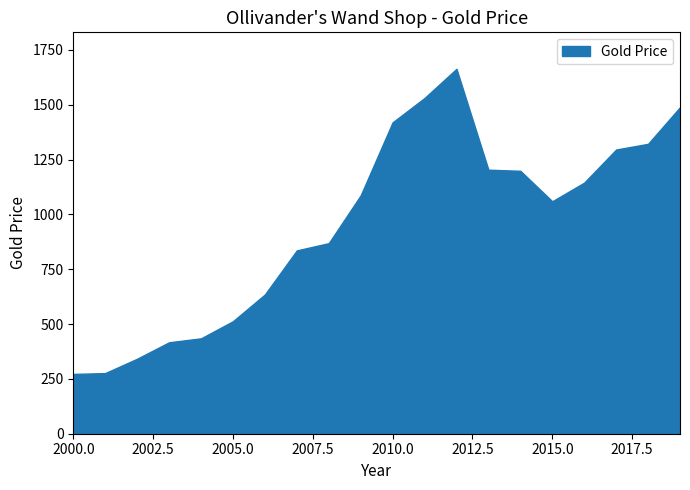

What is the greatest value displayed?

1664.0